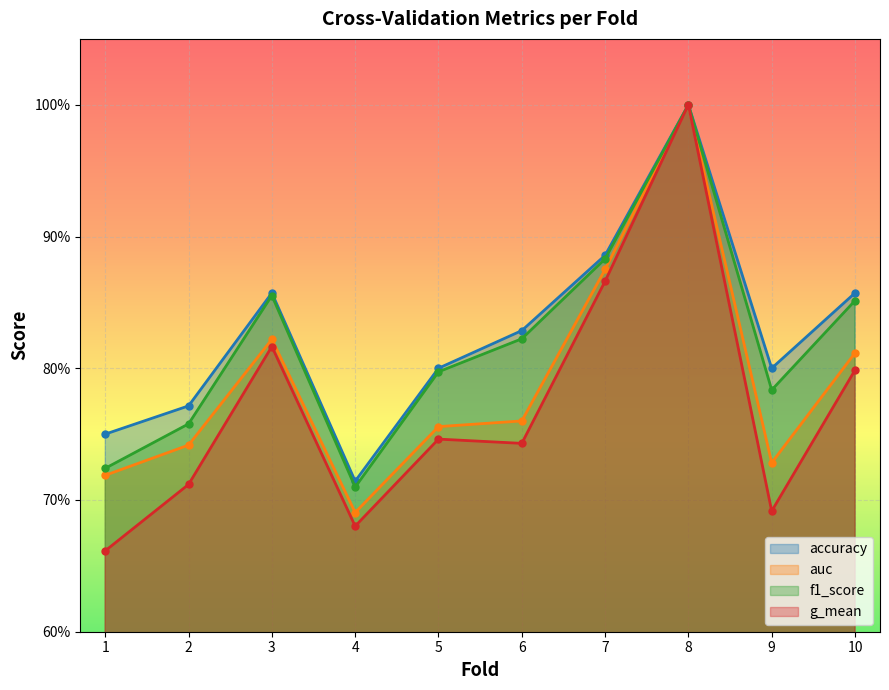

Count the number of data series in this chart.

4